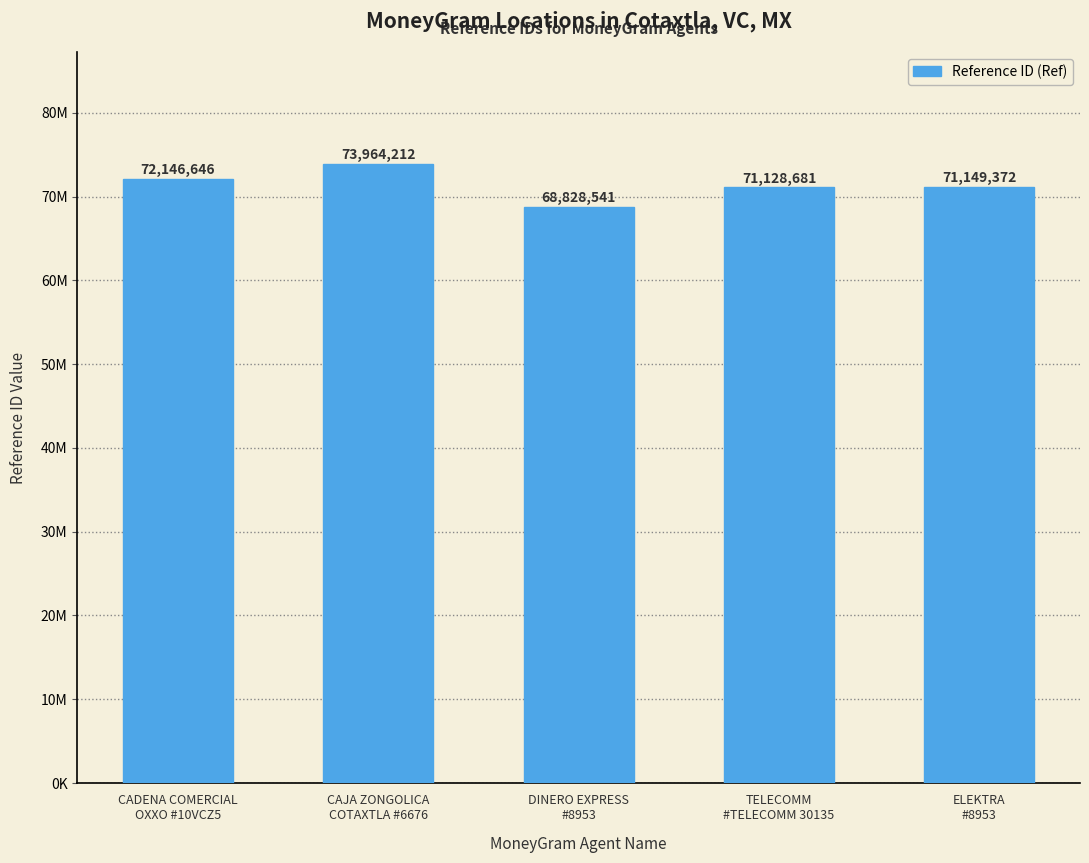

Are the bars horizontal?

No